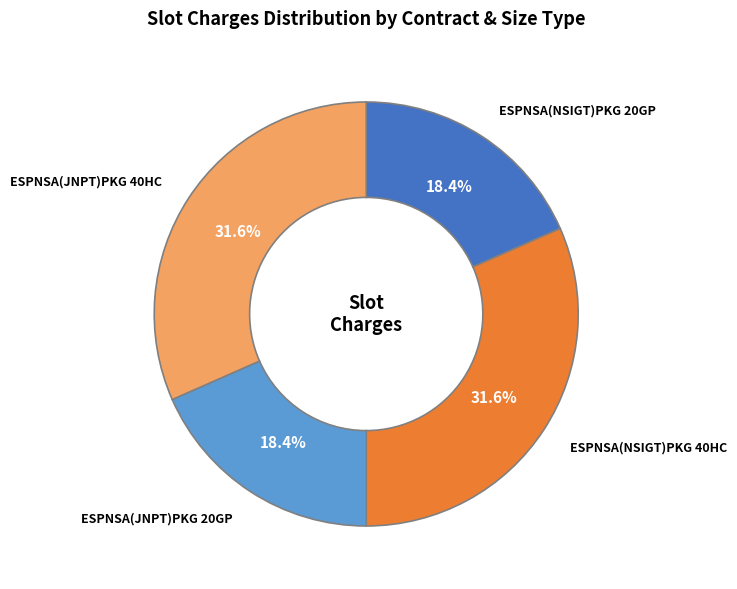

Does ESPNSA(JNPT)PKG 40HC represent more than half of the total?

No